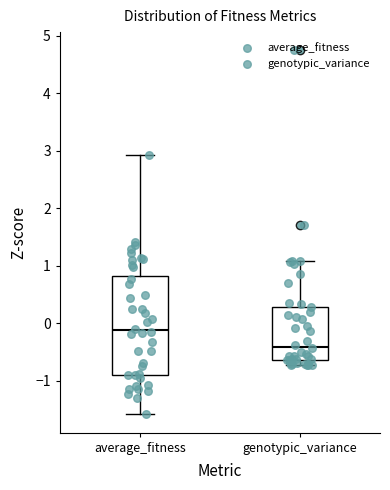

Where does the median line of the box for average_fitness sit on the y-axis? The values are not printed on the chart, so give them approximately, as read against the axis.

-0.1